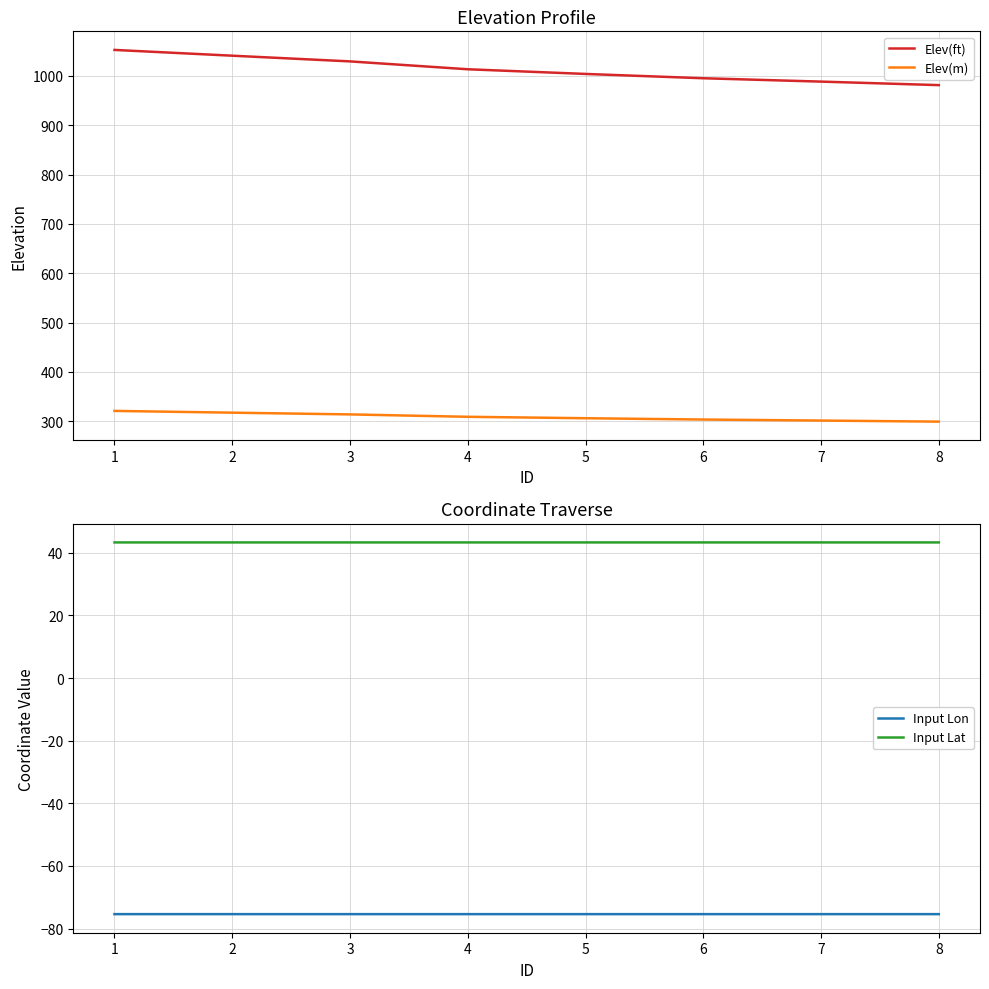

How many data points in Elev(m) are above 308?

4